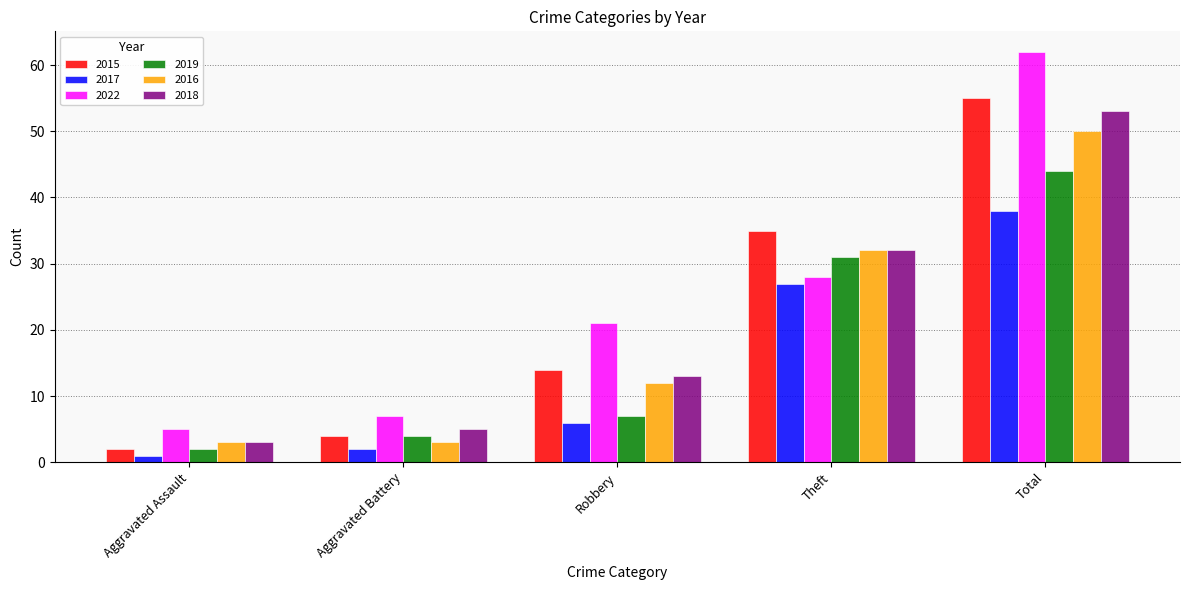

What is the label of the 2nd bar from the right?

Theft